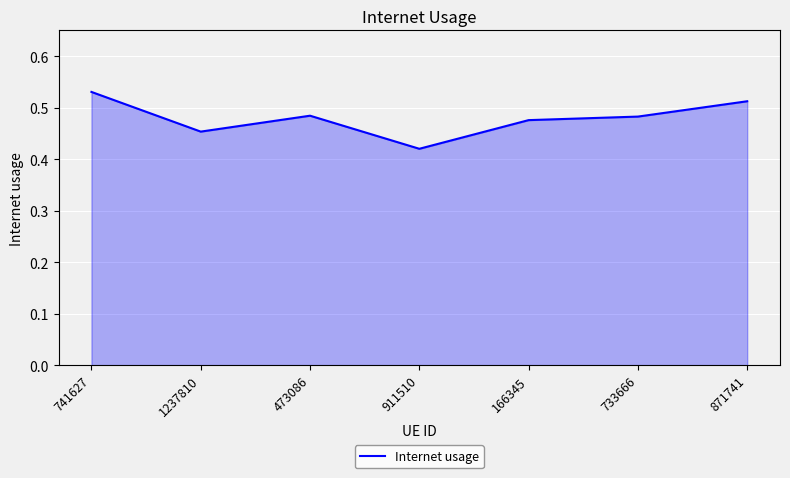

What is the difference between the maximum and minimum values?

0.1